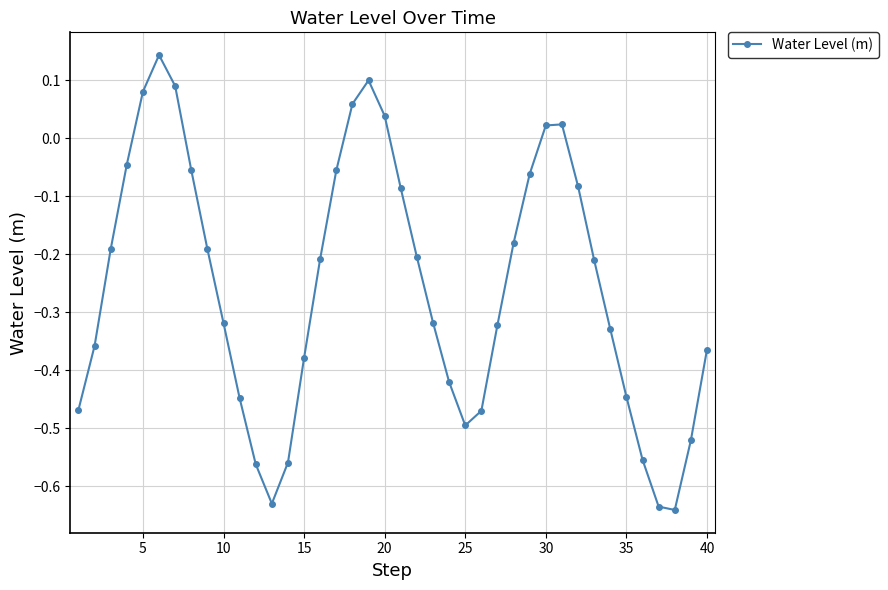

What is the difference between the maximum and second lowest values?

0.8